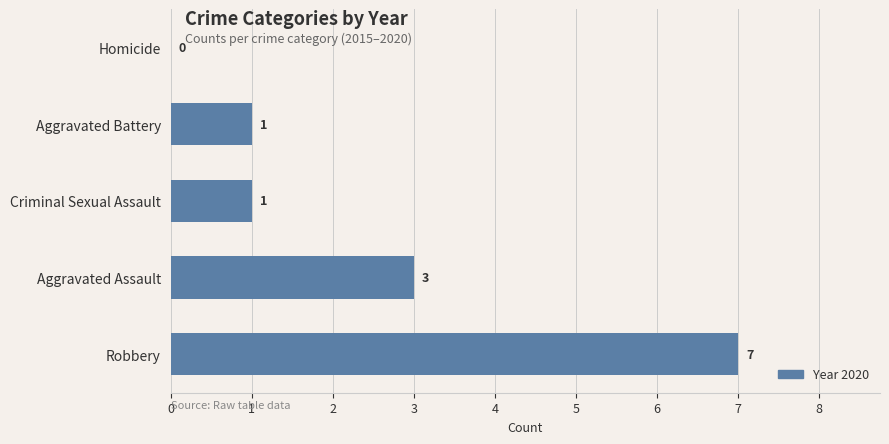

Which has a higher value, Robbery or Criminal Sexual Assault?

Robbery